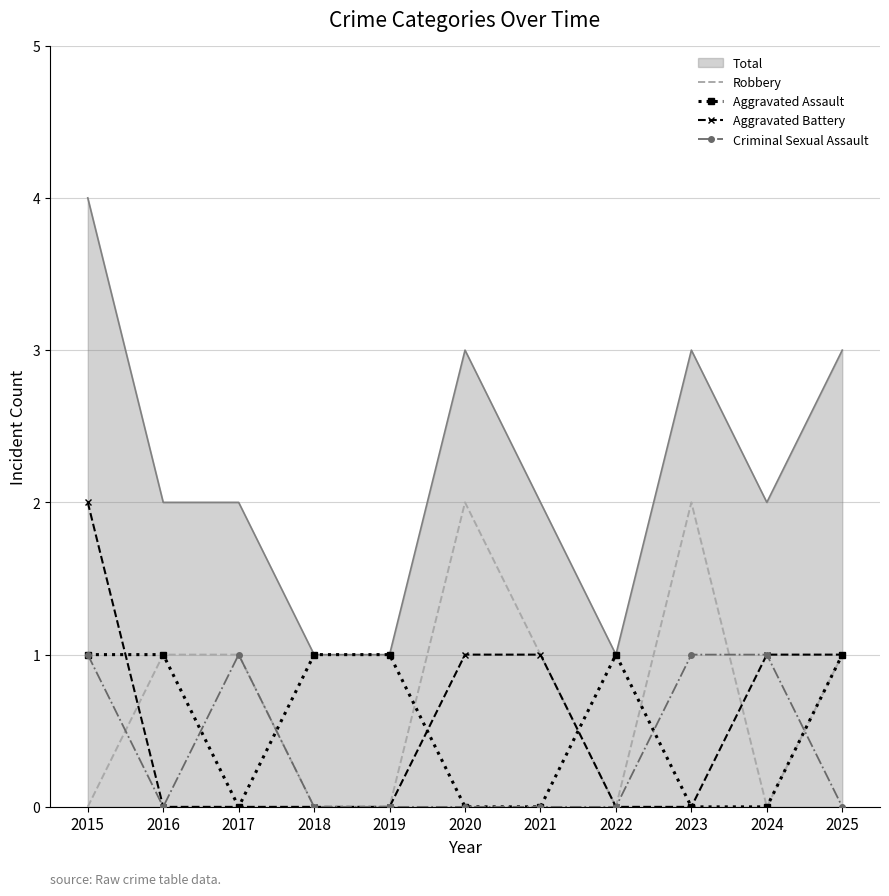

What is the difference between the second highest and minimum values in the Aggravated Assault series?

1